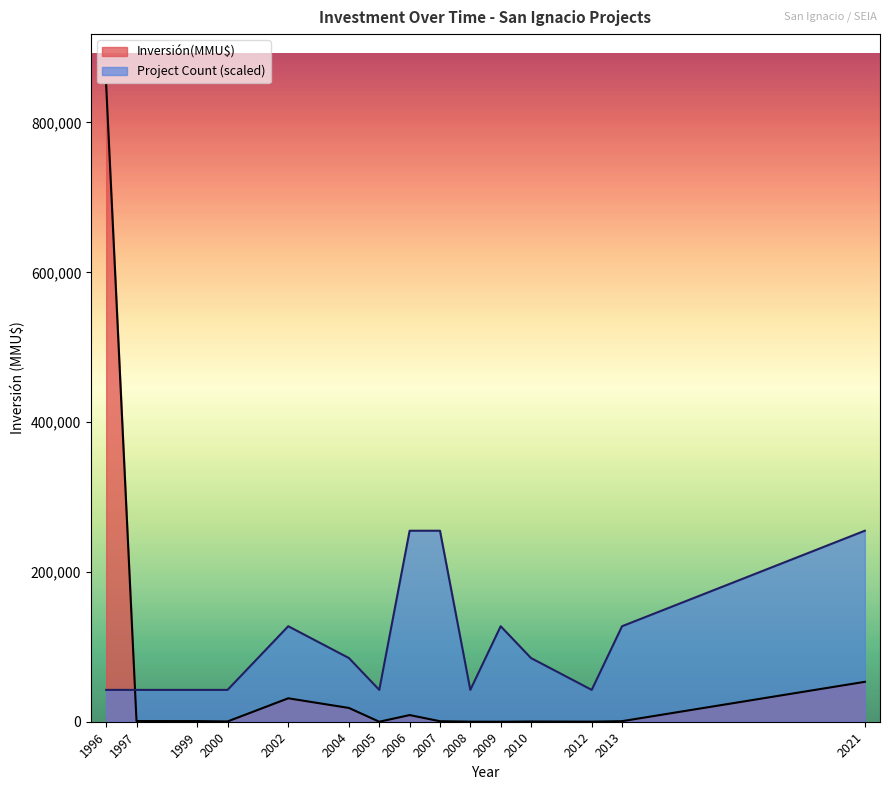

What is the sum of all Inversión(MMU$) values?

965897.0